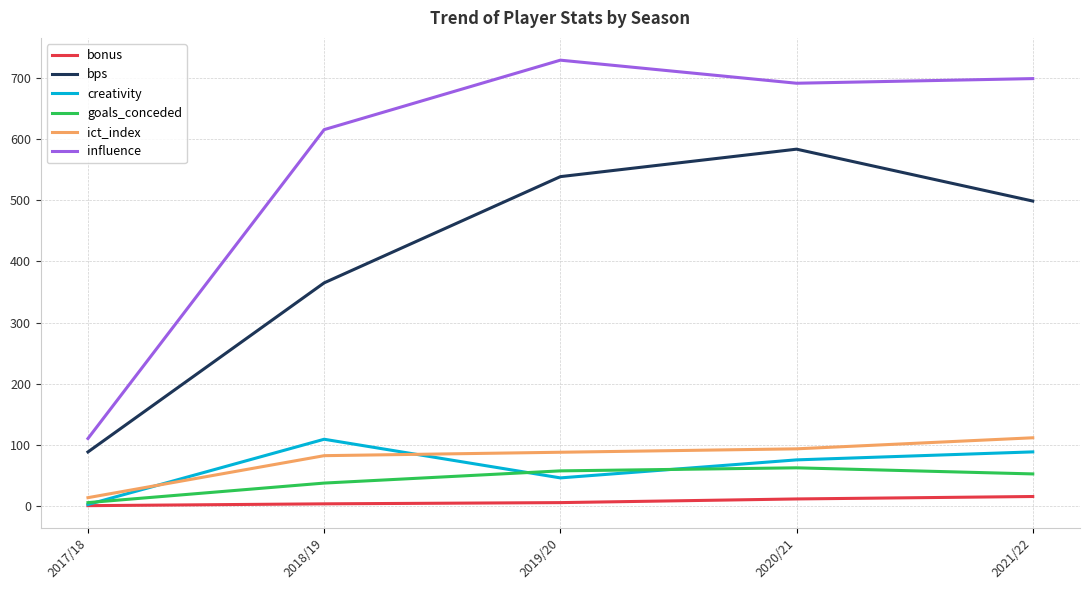

True or false: influence and bps cross at least once.

False